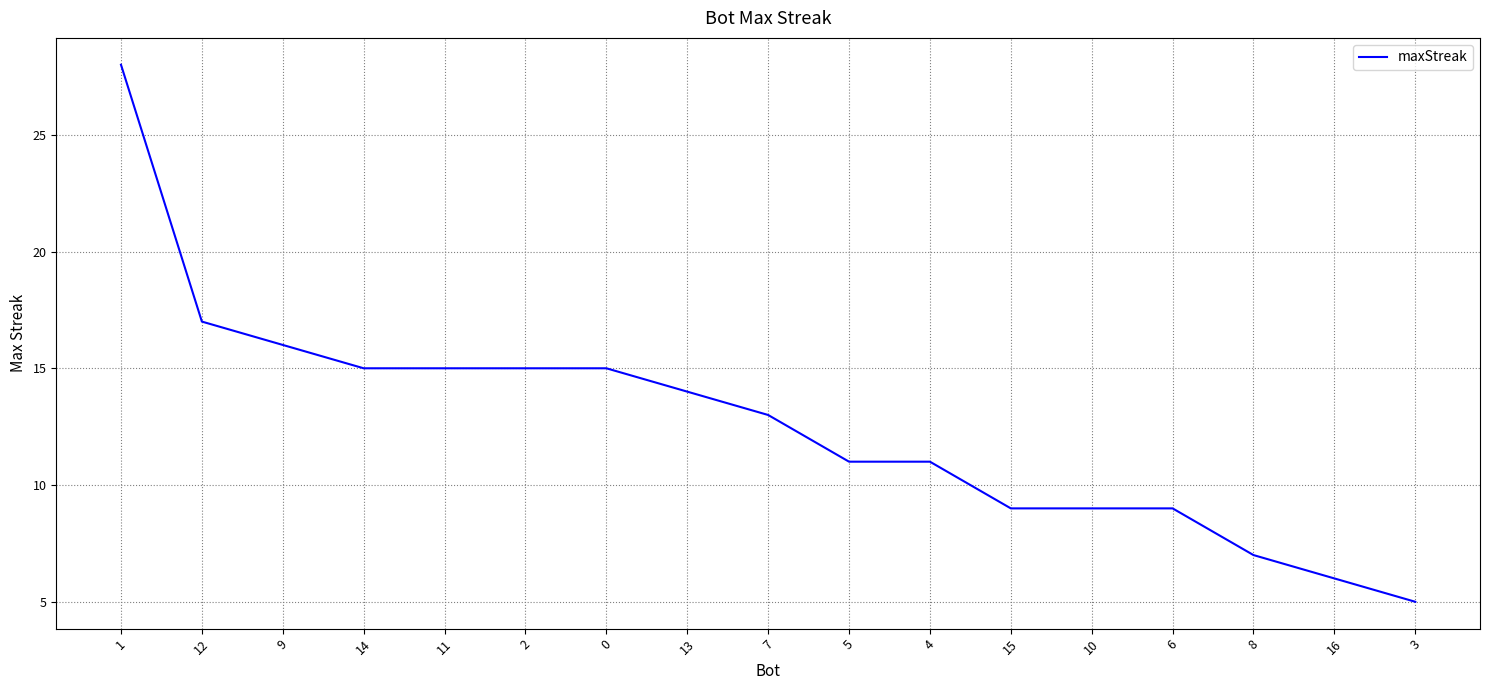

At which category does the chart reach its peak across all series?

1